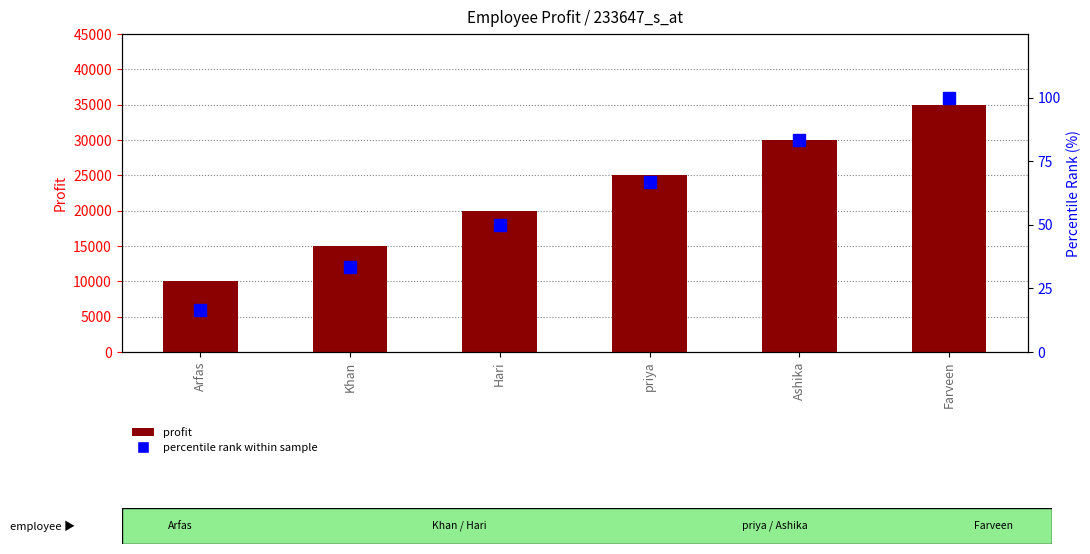

What is the total value across all series at Khan?

15033.3